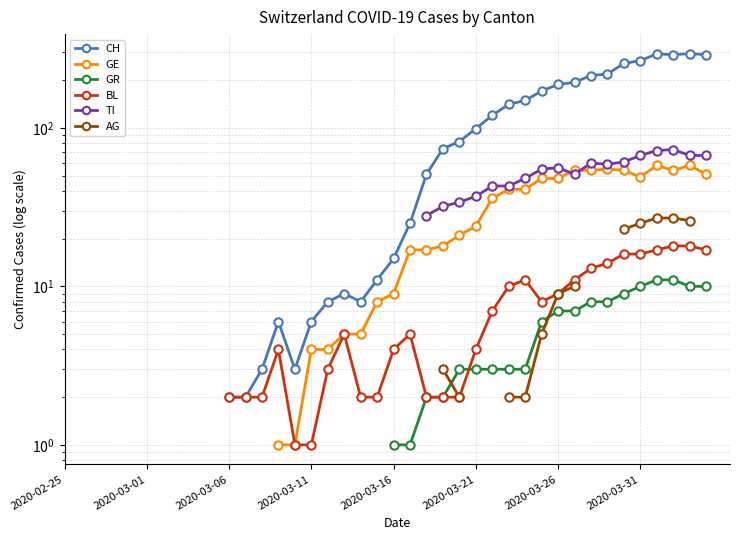

What is the difference between the highest and lowest values at 12?

1.0